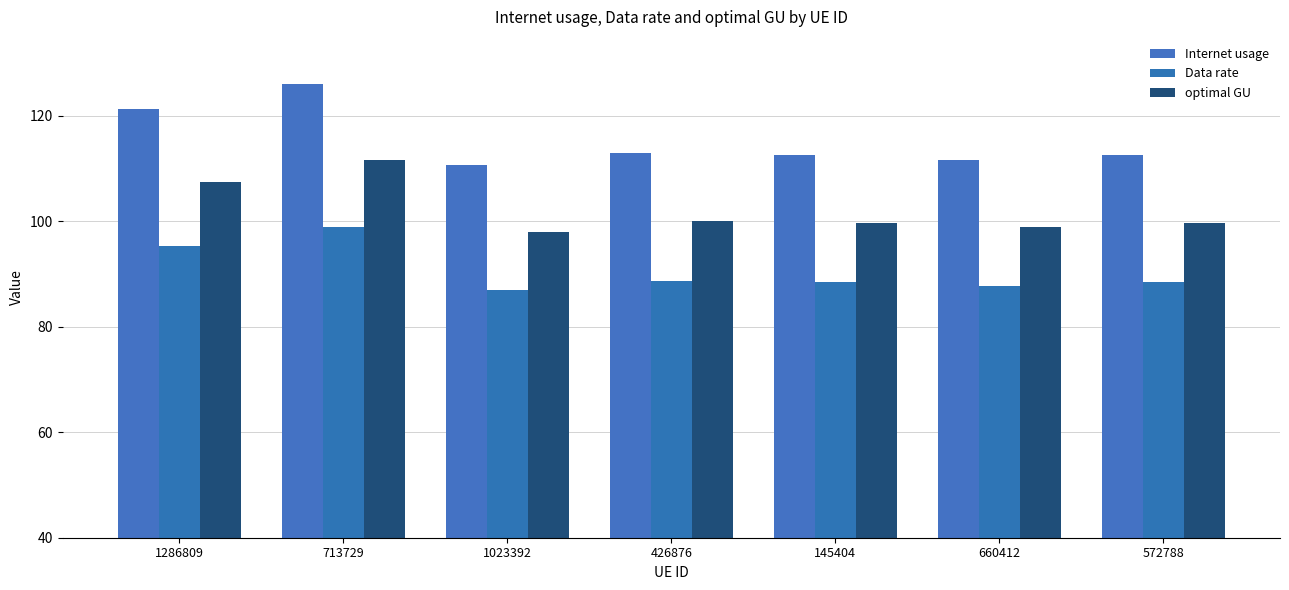

What is the difference between the maximum and minimum values in the Internet usage series?

15.4